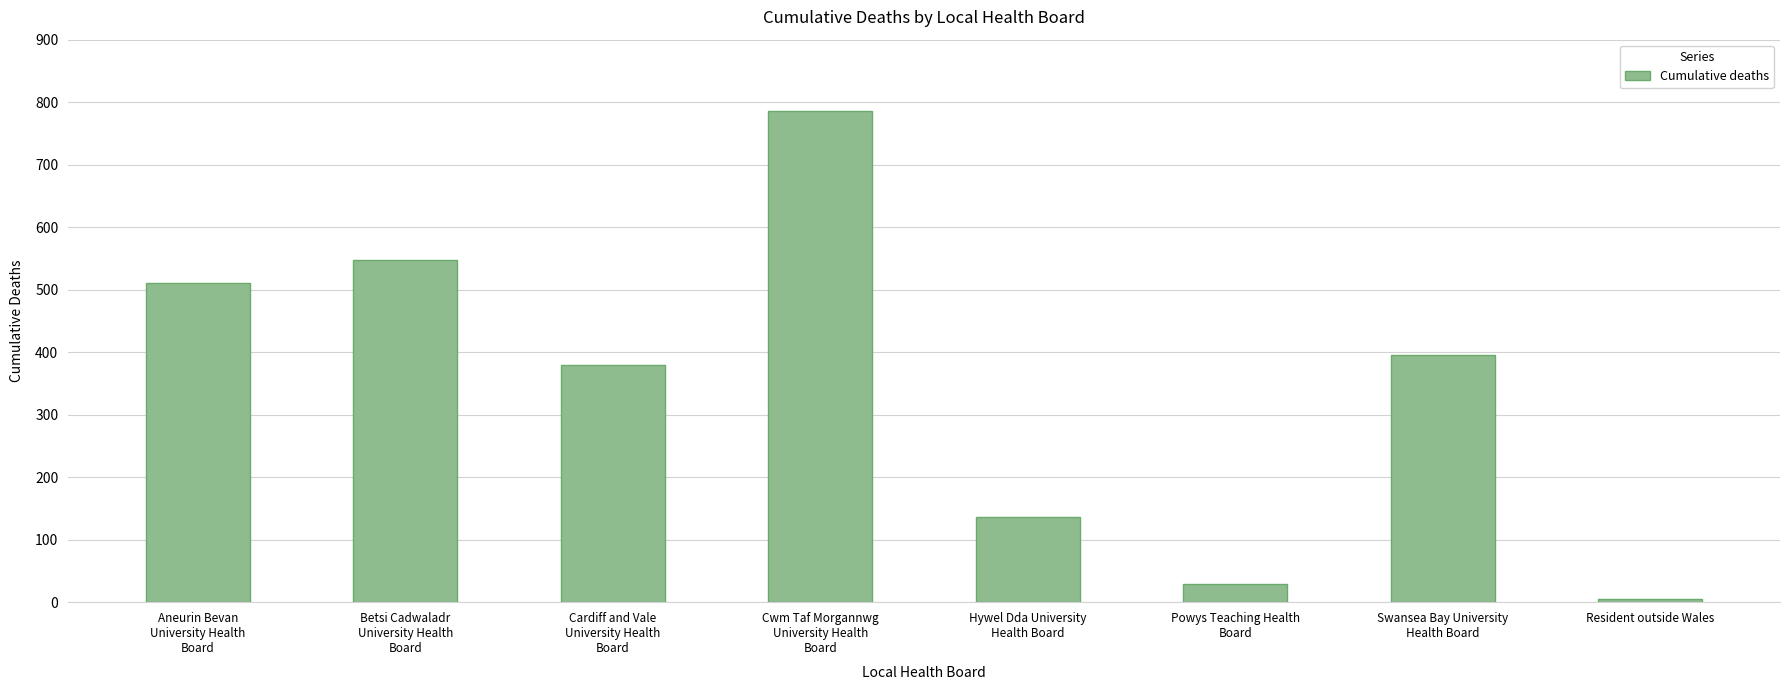

Is it true that the value at Resident outside Wales is 5?

True